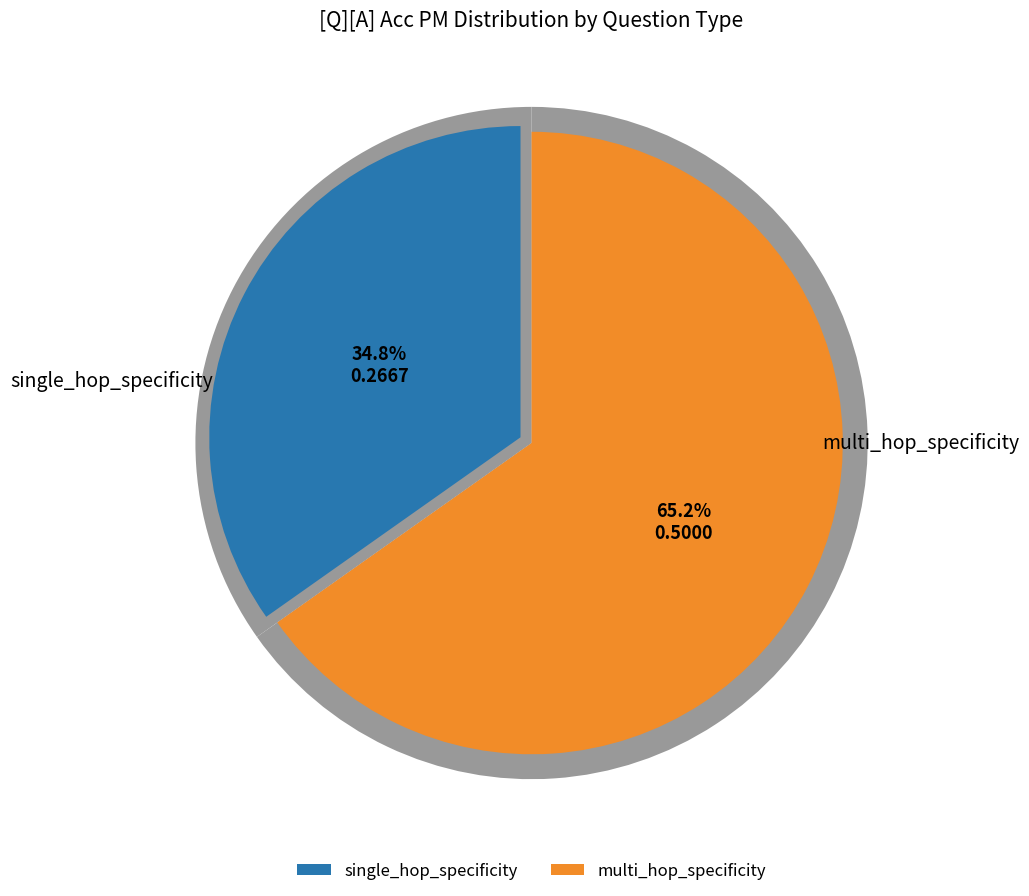

The multi_hop_specificity slice represents 76% of the pie. True or false?

False